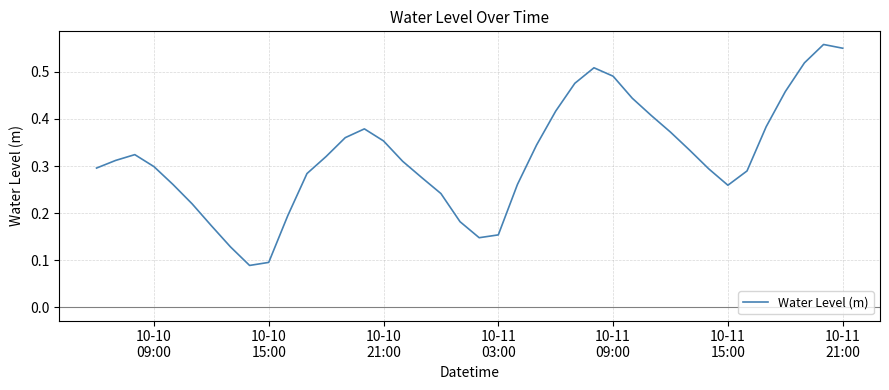

How many lines are shown in the chart?

1